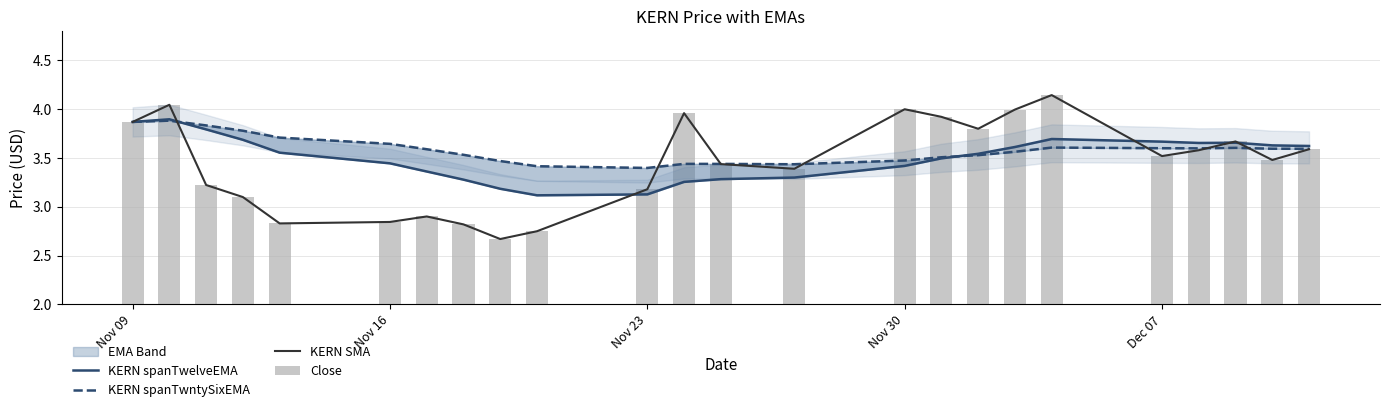

Count the KERN spanTwntySixEMA values in the range 3 to 4.

24